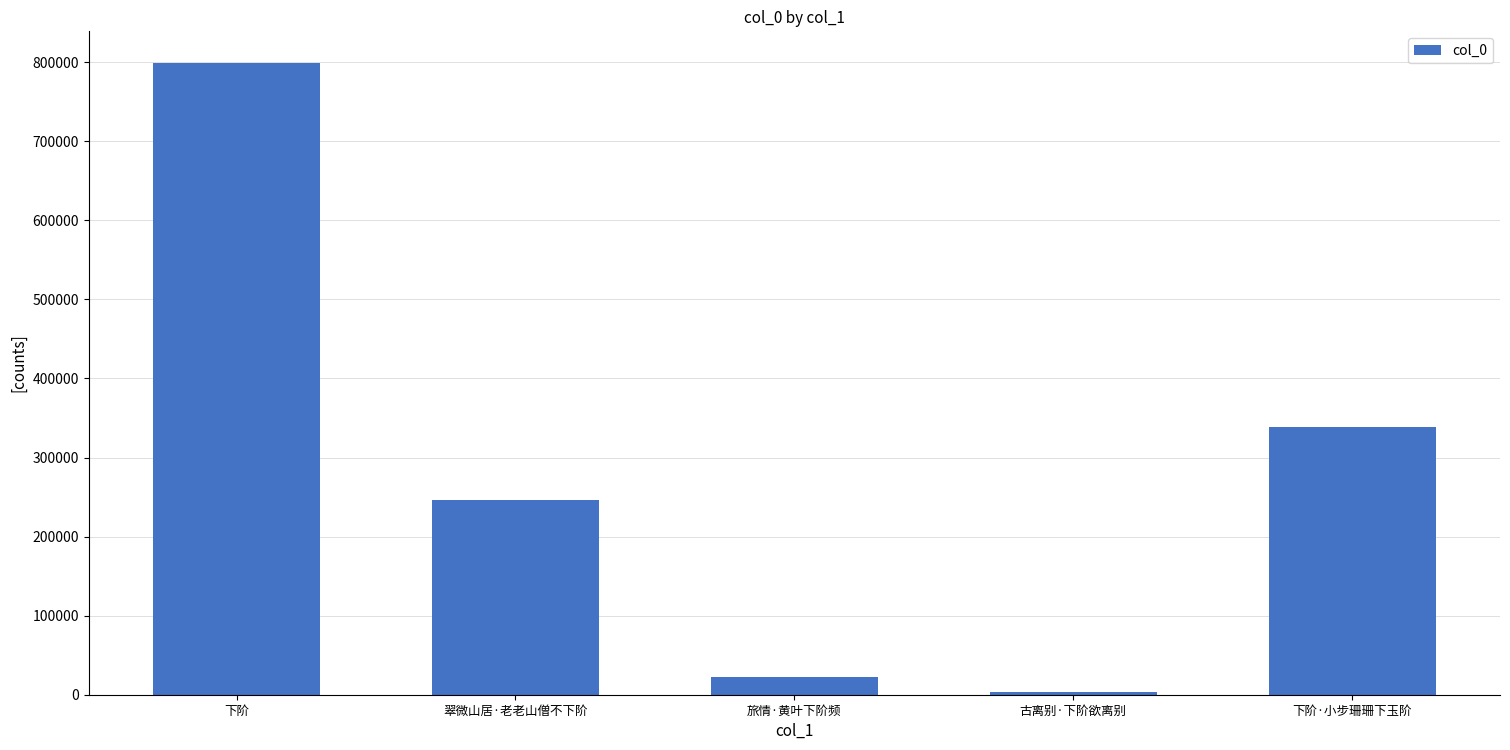

What is the smallest value displayed?

3138